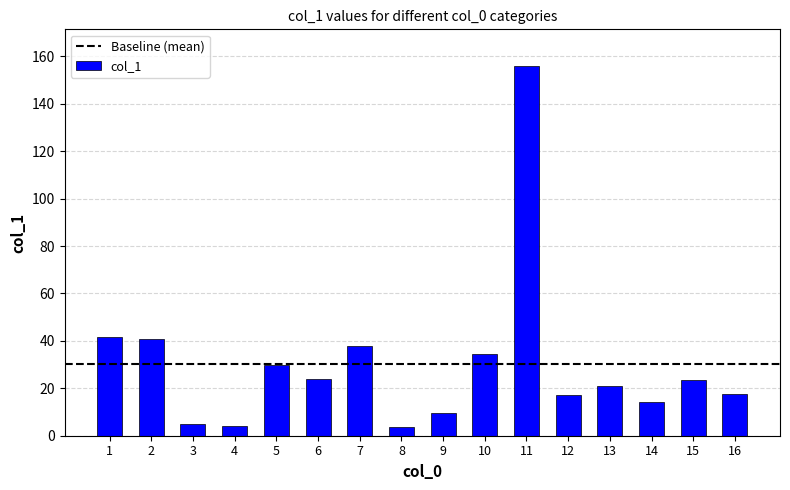

What is the value of the 3rd bar from the left?

5.1